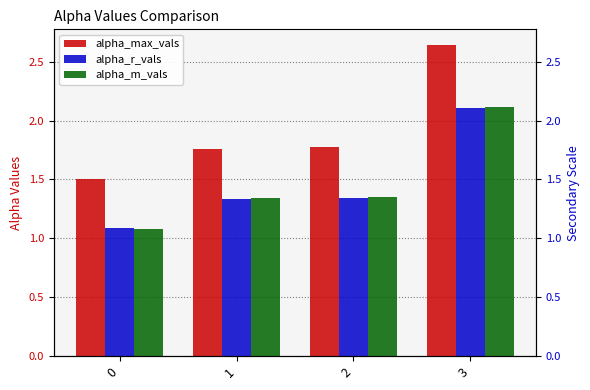

What is the difference between the maximum and minimum values in the alpha_m_vals series?

1.0